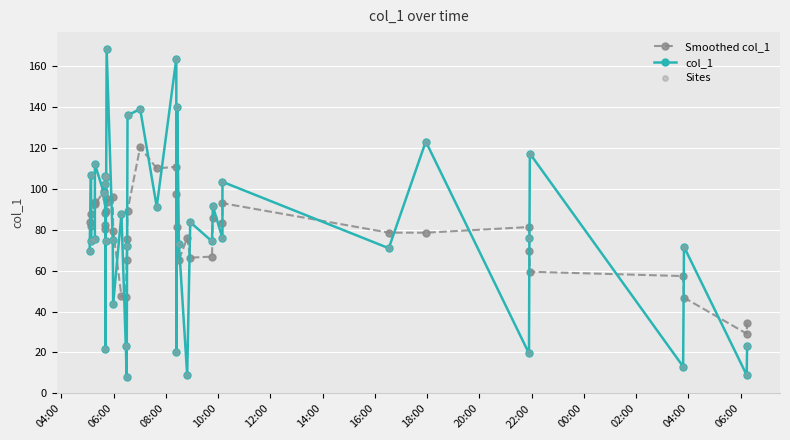

Is the value of Sites at 02:00 greater than the value of col_1 at 00:00?

Yes